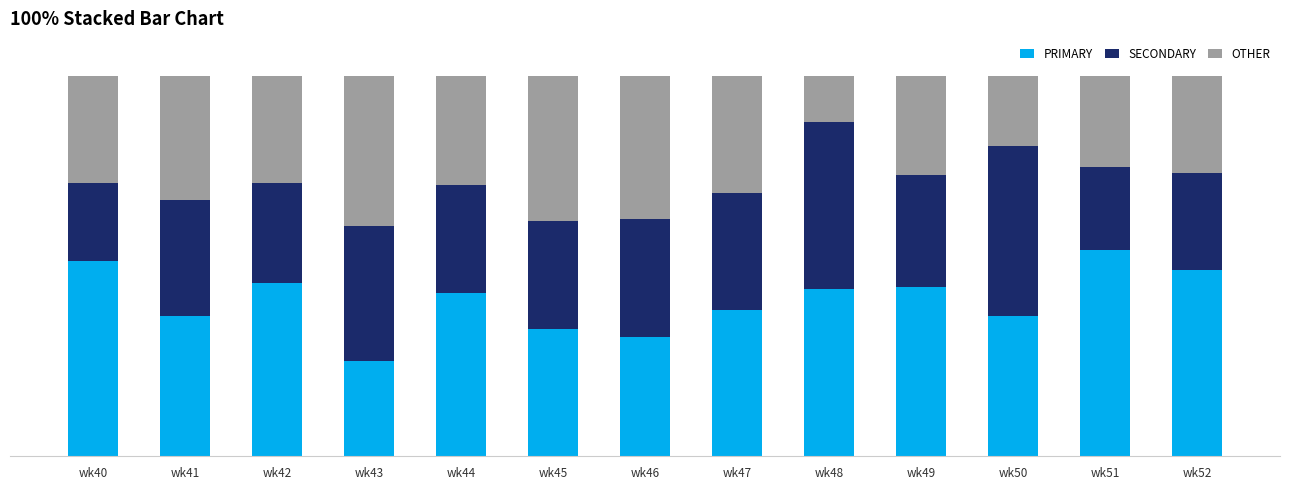

What is the difference between the second highest and second lowest values in the OTHER series?

19.7